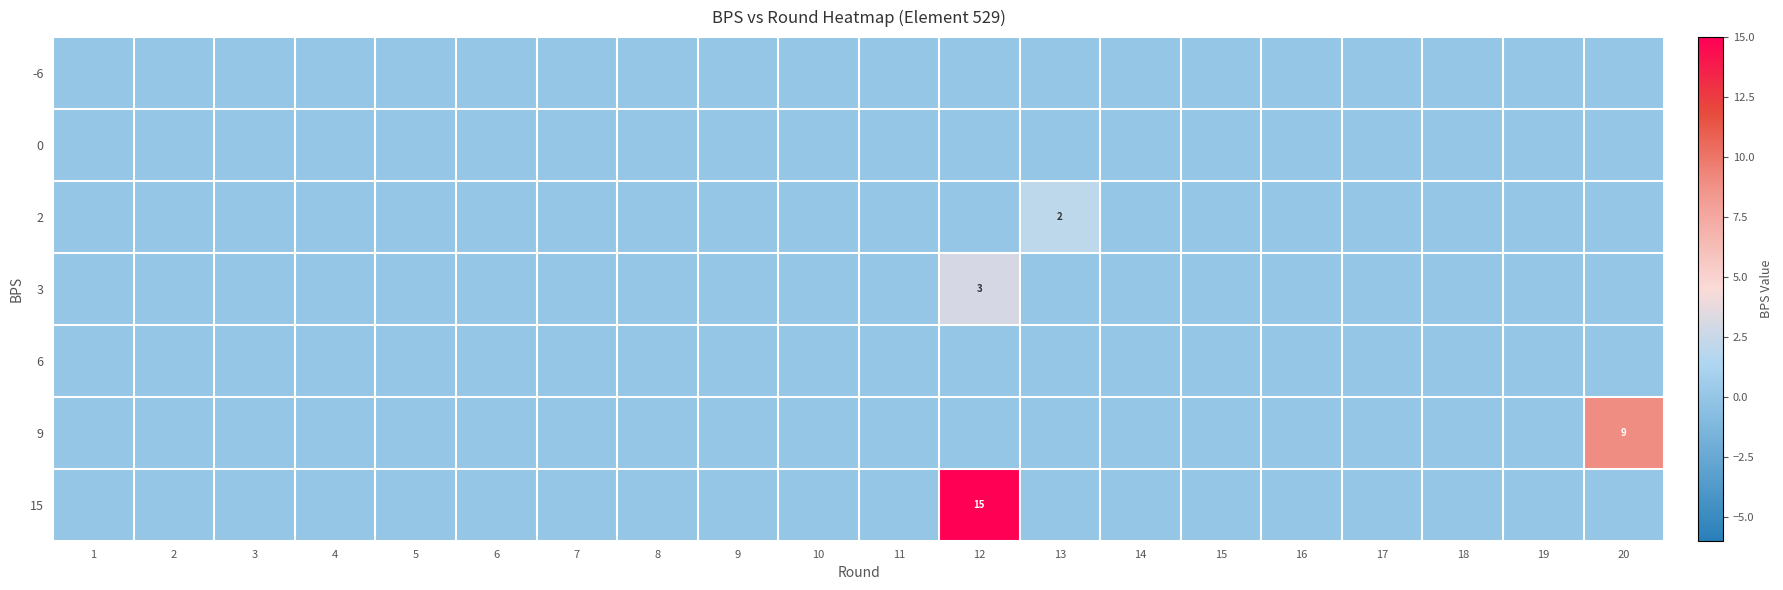

Reading left to right, list all the values displayed in this chart.

row_0: 0	0	0	0	0	0	0	0	0	0	0	0	0	0	0	0	0	0	0	0
row_1: 0	0	0	0	0	0	0	0	0	0	0	0	0	0	0	0	0	0	0	0
row_2: 0	0	0	0	0	0	0	0	0	0	0	0	2	0	0	0	0	0	0	0
row_3: 0	0	0	0	0	0	0	0	0	0	0	3	0	0	0	0	0	0	0	0
row_4: 0	0	0	0	0	0	0	0	0	0	0	0	0	0	0	0	0	0	0	0
row_5: 0	0	0	0	0	0	0	0	0	0	0	0	0	0	0	0	0	0	0	9
row_6: 0	0	0	0	0	0	0	0	0	0	0	15	0	0	0	0	0	0	0	0